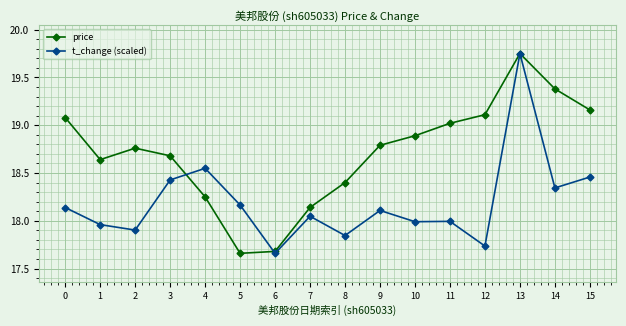

Count the number of categories in the chart.

16